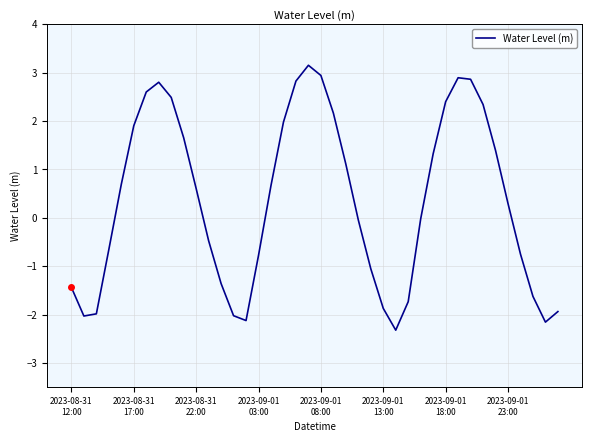

What is the minimum value shown in the chart?

-2.3